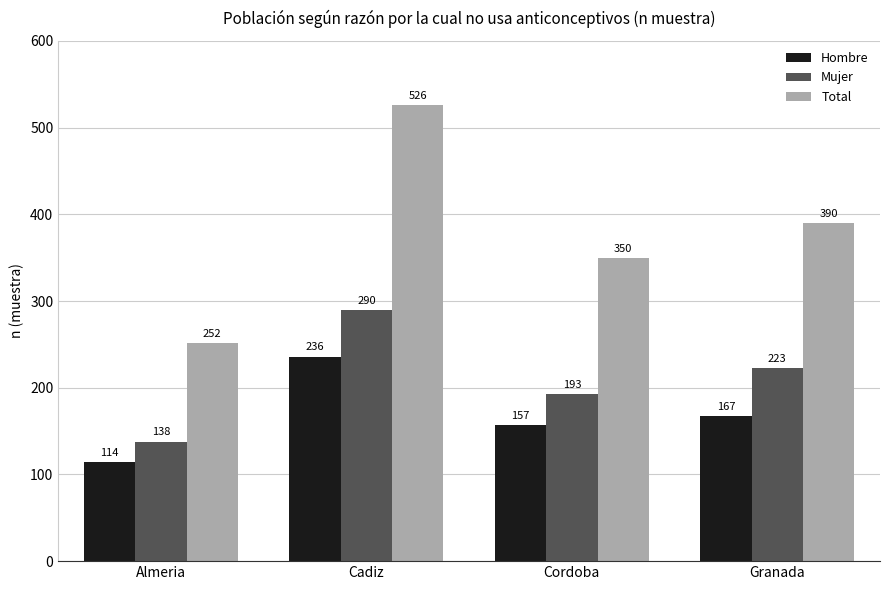

How many values in the Hombre series are below 167?

2